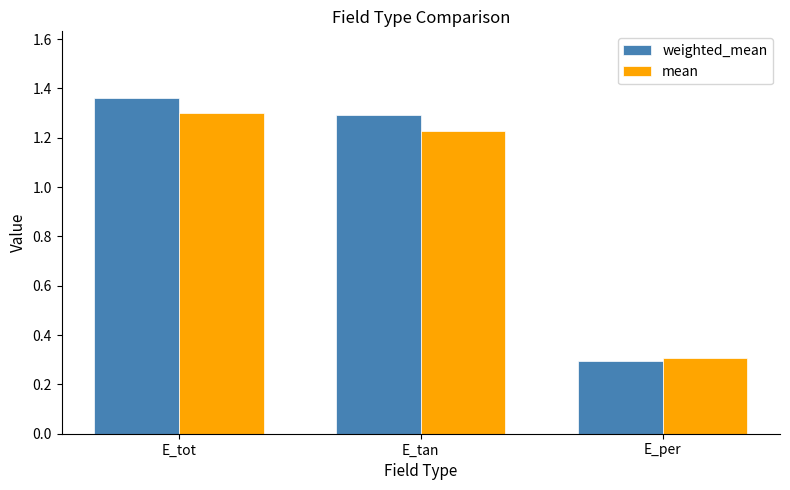

What is the total value across all series at E_tan?

2.5